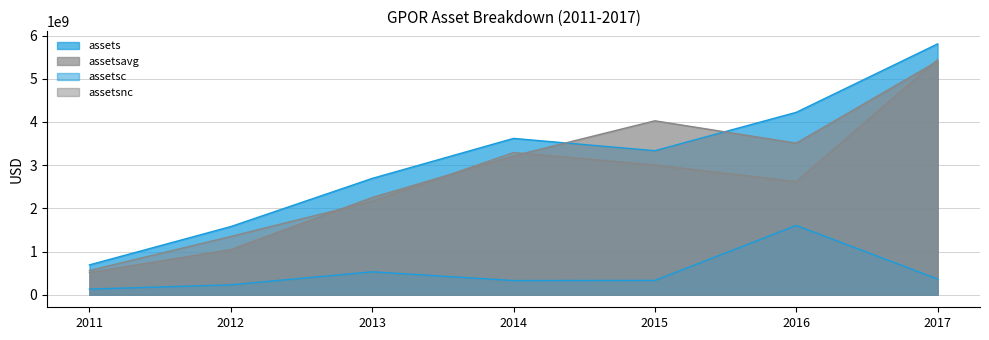

At how many categories does at least one series exceed 4306682972?

1